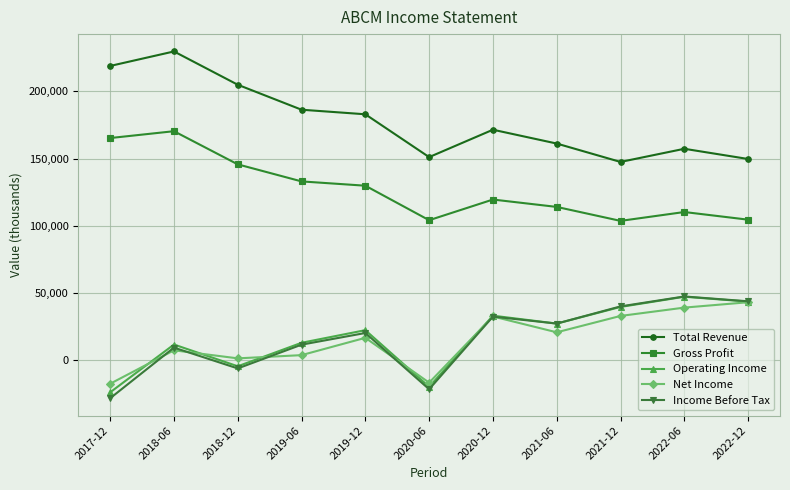

True or false: Gross Profit and Net Income cross at least once.

False